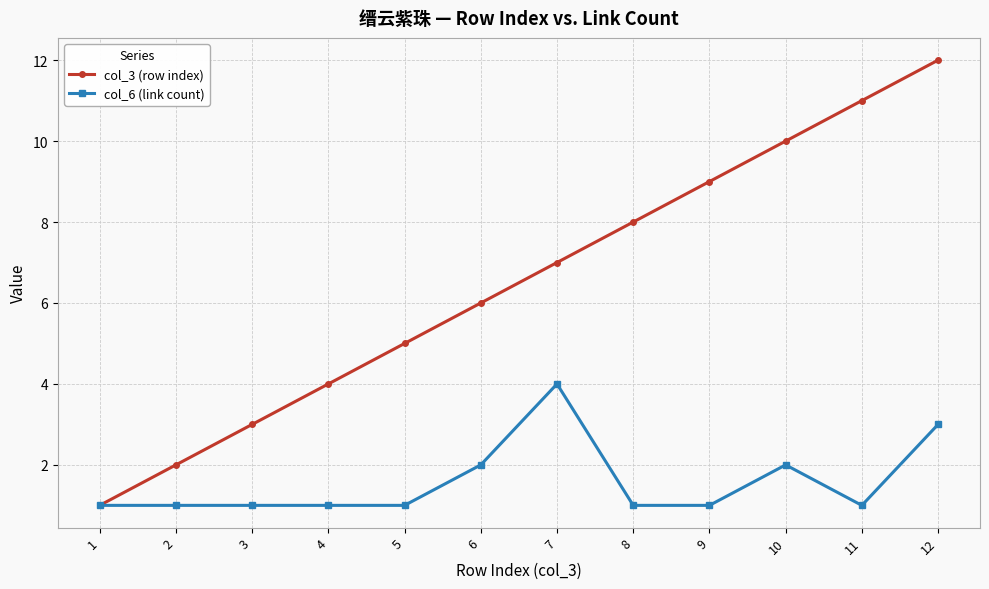

Which series has the largest range (max minus min)?

col_3 (row index)